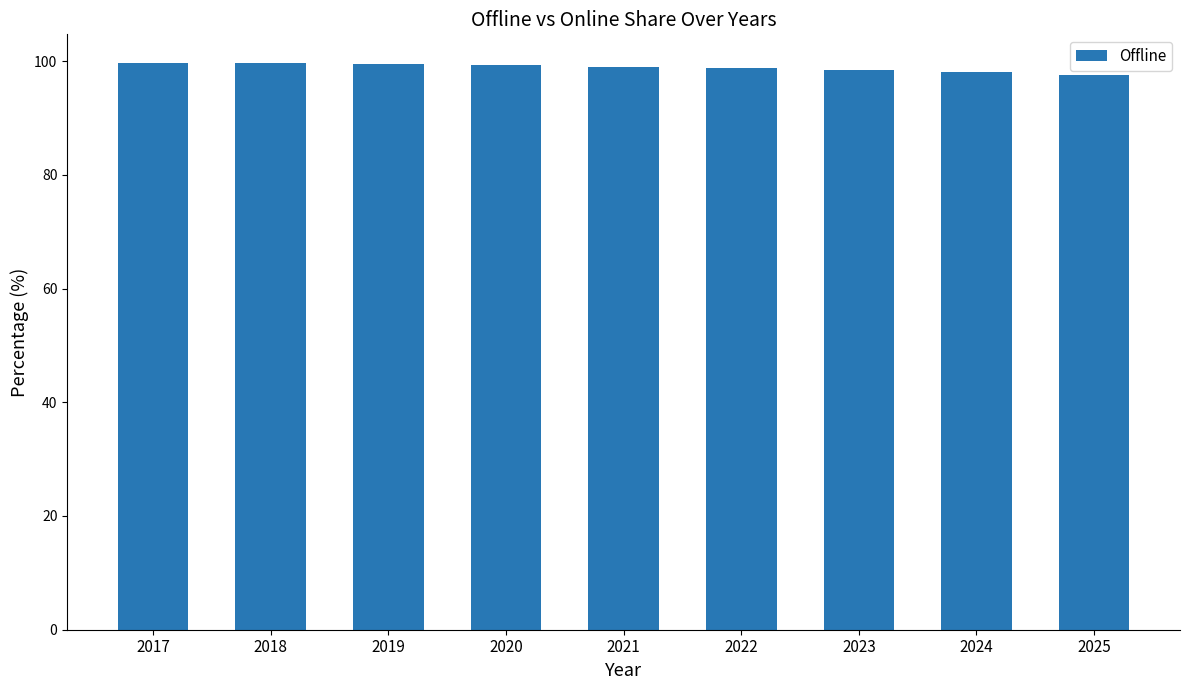

Approximately how many times larger is the value at 2021 compared to 2020?

1.0